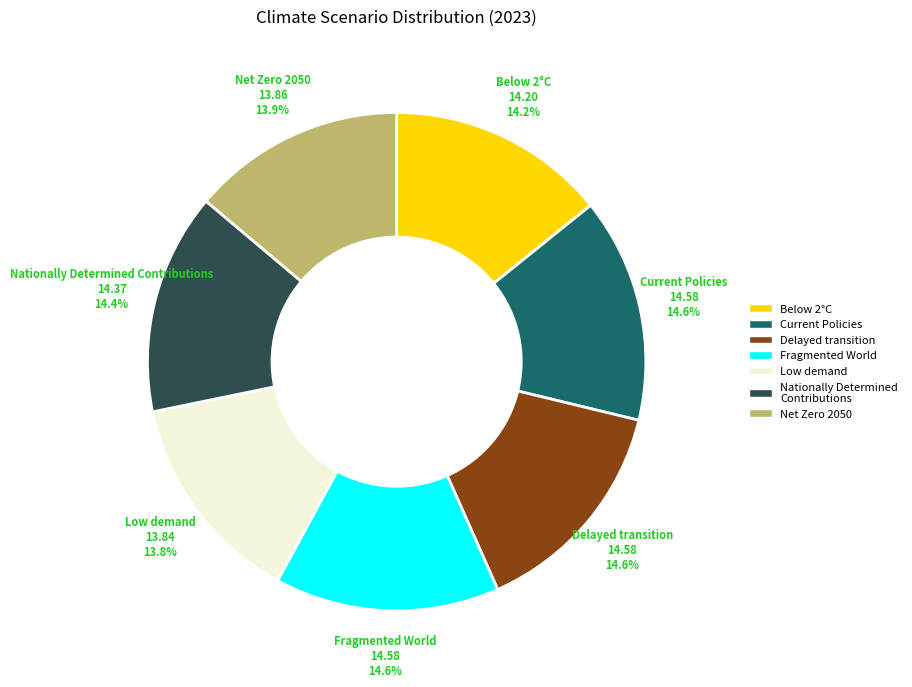

What percentage do Low demand and Current Policies together represent?

28.4%